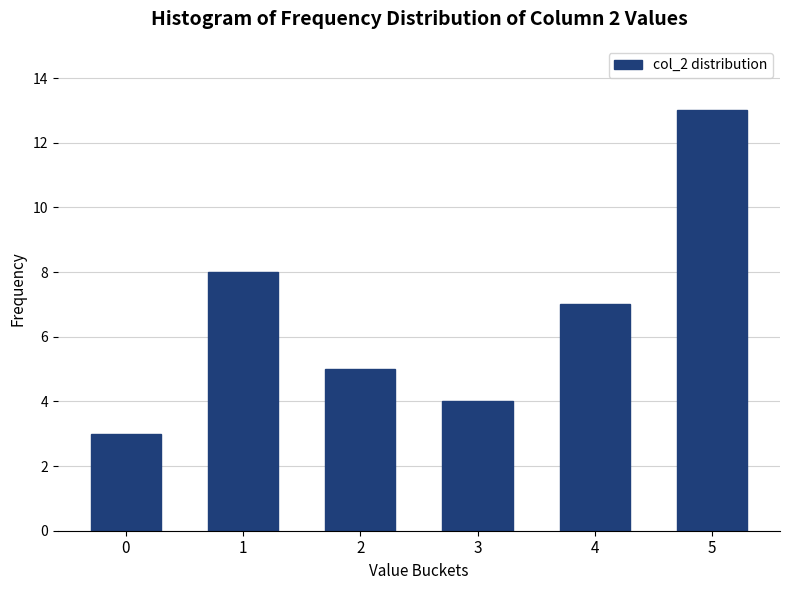

Reading right to left, transcribe all the data shown in this chart.

5=13	4=7	3=4	2=5	1=8	0=3